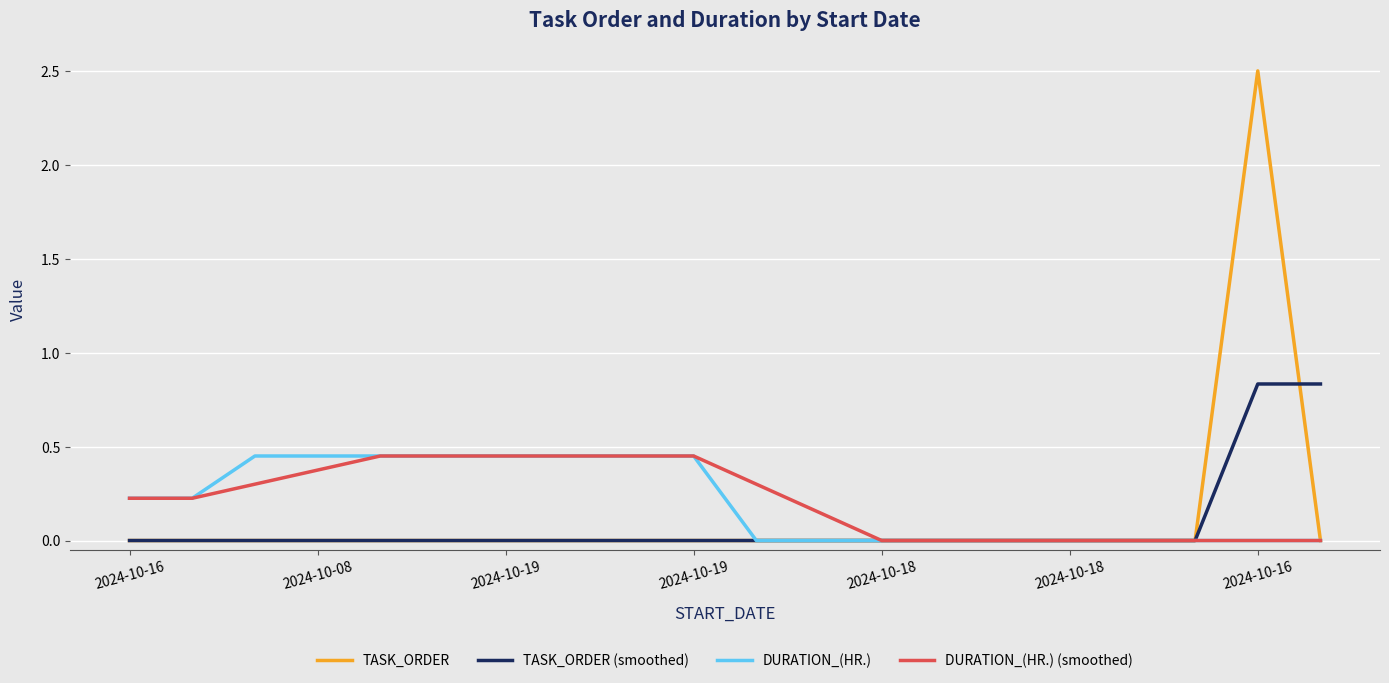

Which series has the widest spread of values?

TASK_ORDER